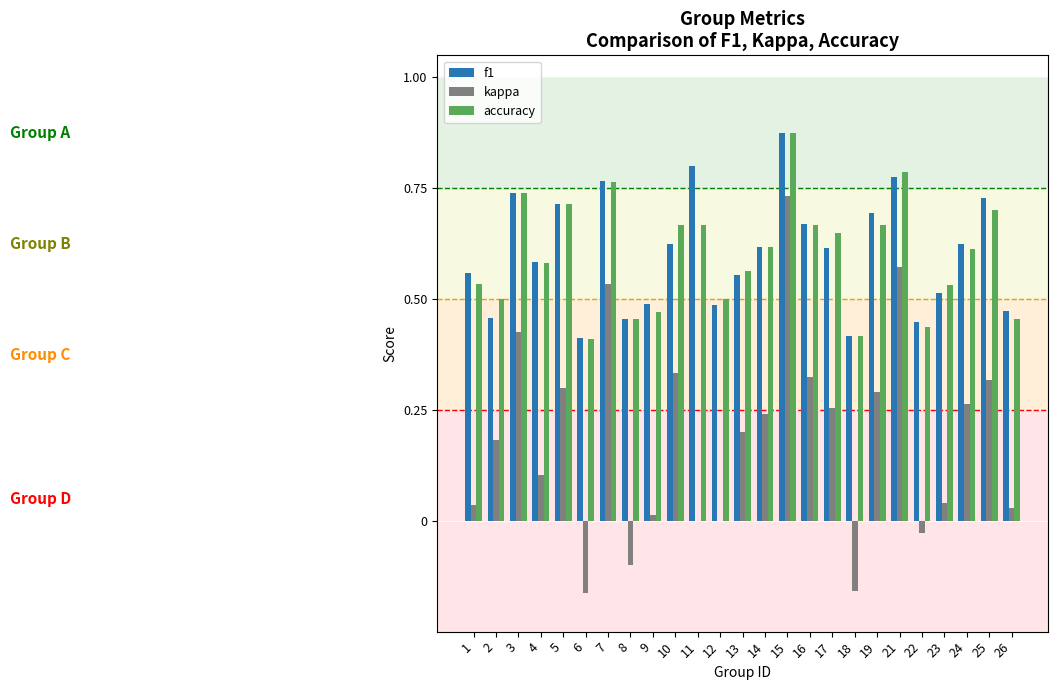

At which category is the sum across all series the highest?

15